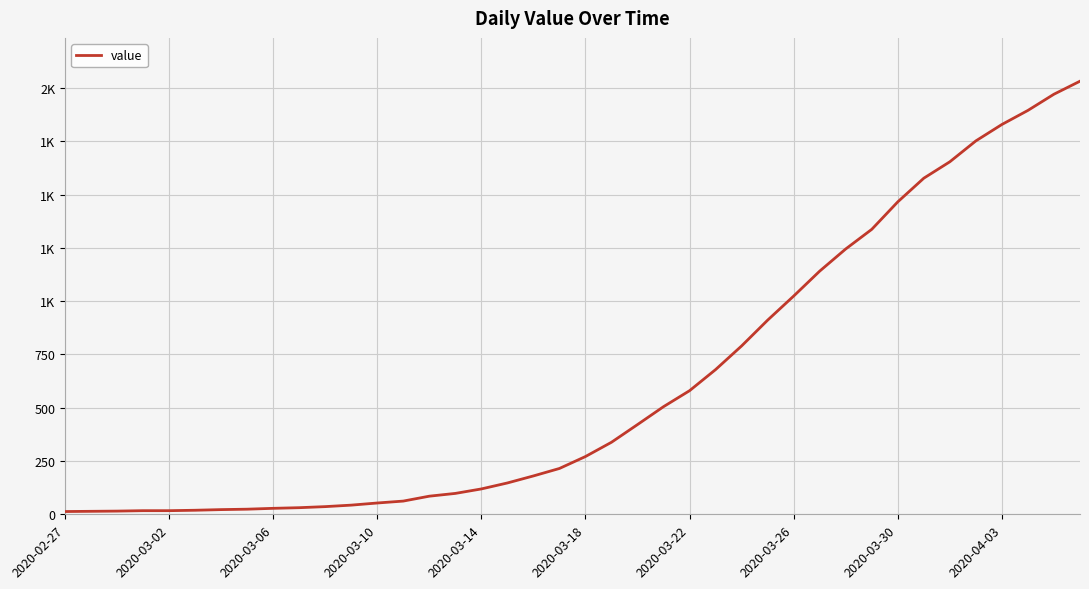

Is this an area chart (filled region under the line)?

No